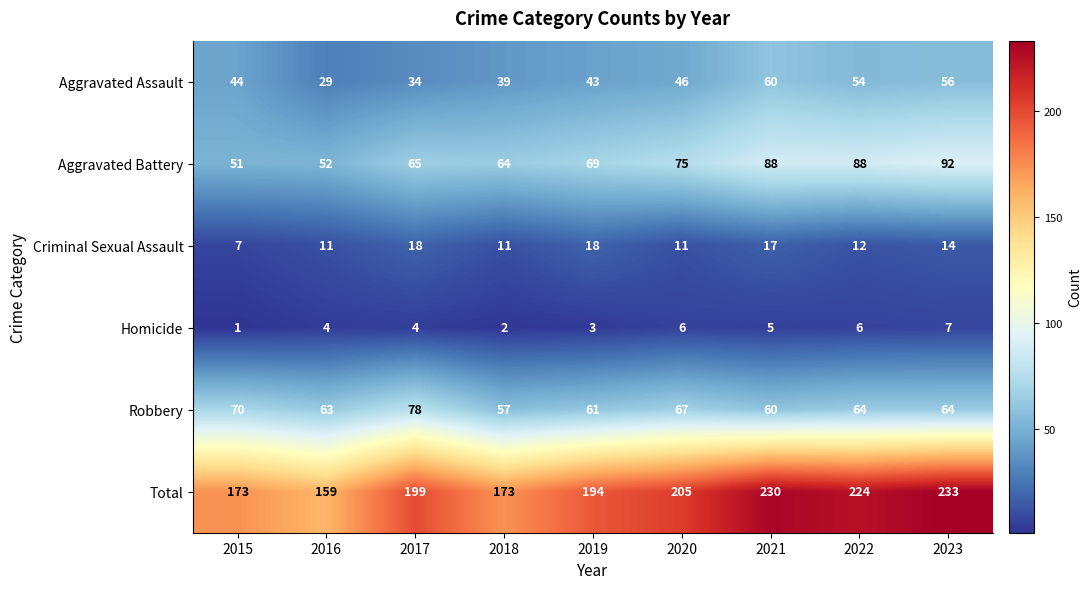

What is the difference between the highest and lowest values at 2022?

218